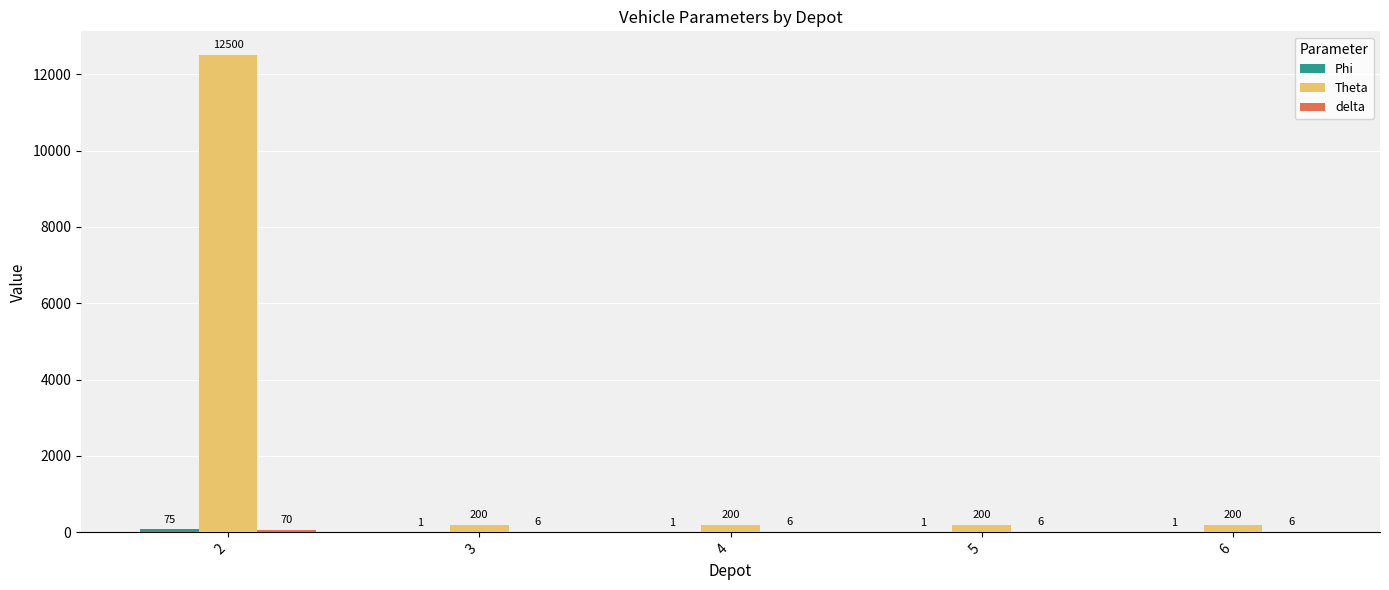

What is the sum of all Theta values?

13300